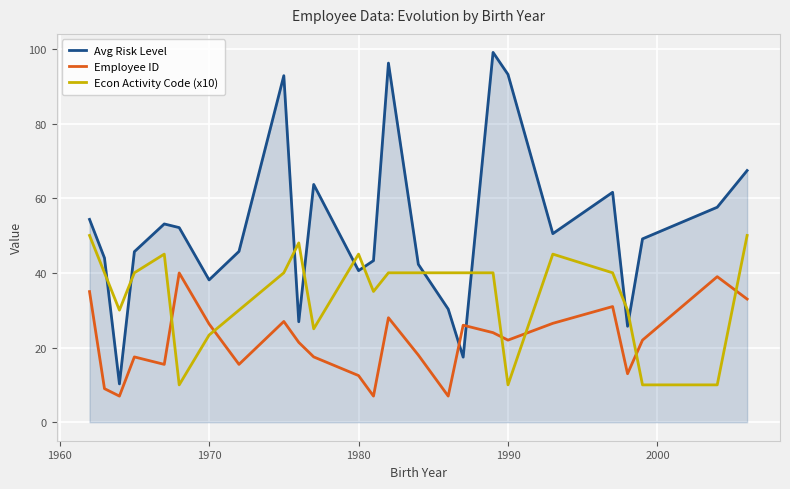

What is the maximum value for Employee ID?

40.0